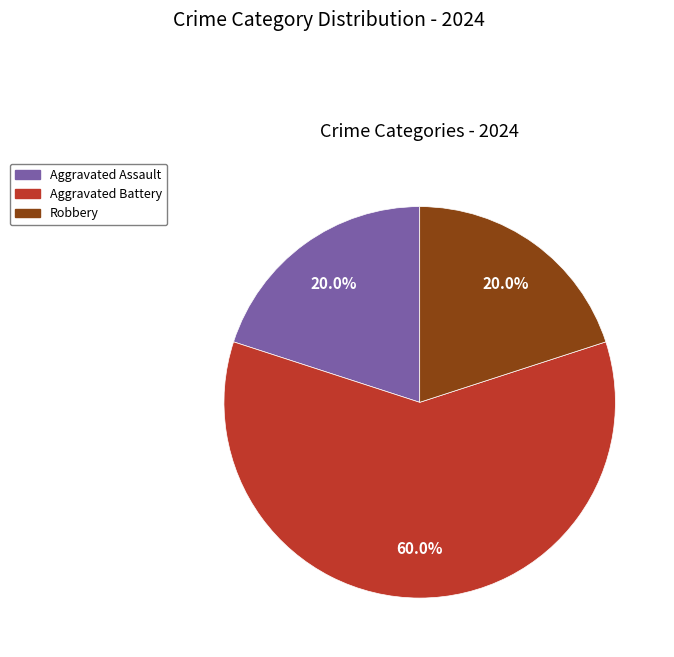

What is the ratio of the value at Aggravated Battery to the value at Aggravated Assault?

3.0